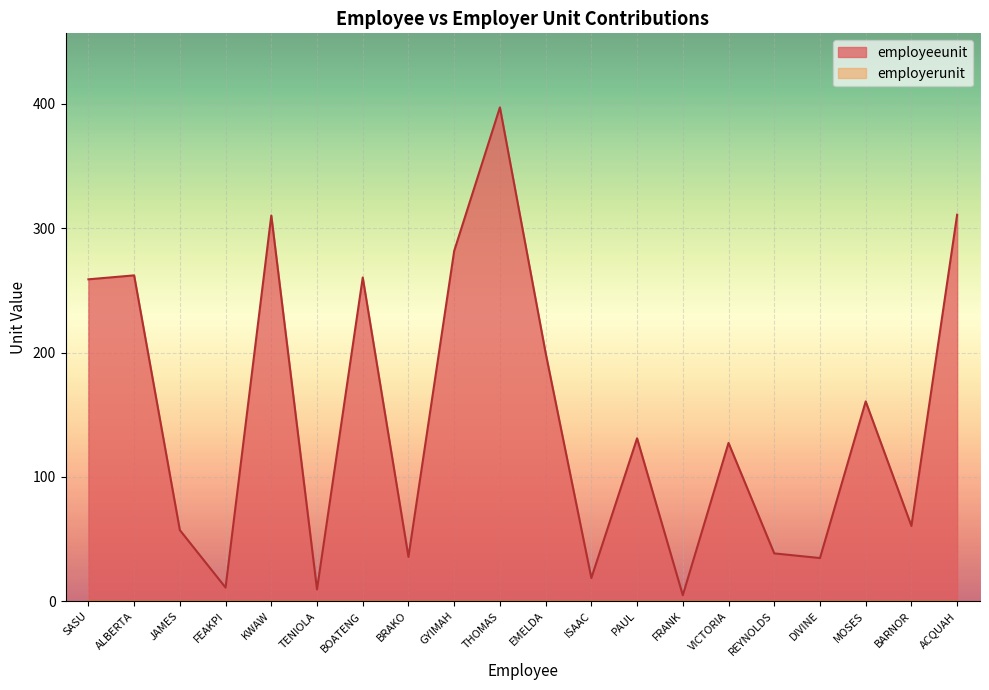

Is it true that the value at BARNOR is 60.5?

True